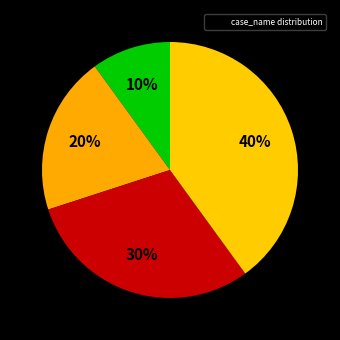

How many segments does this pie chart have?

4